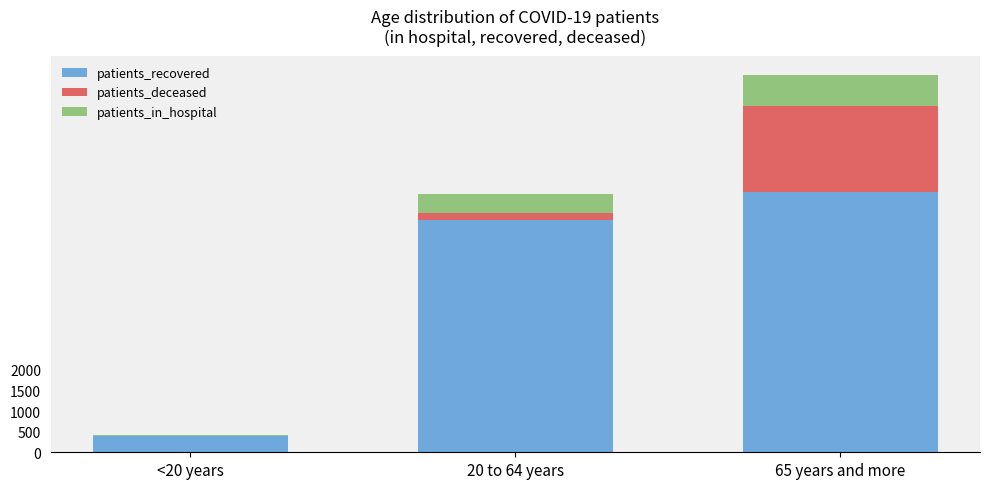

What are all the series names shown in the legend?

patients_recovered, patients_deceased, patients_in_hospital